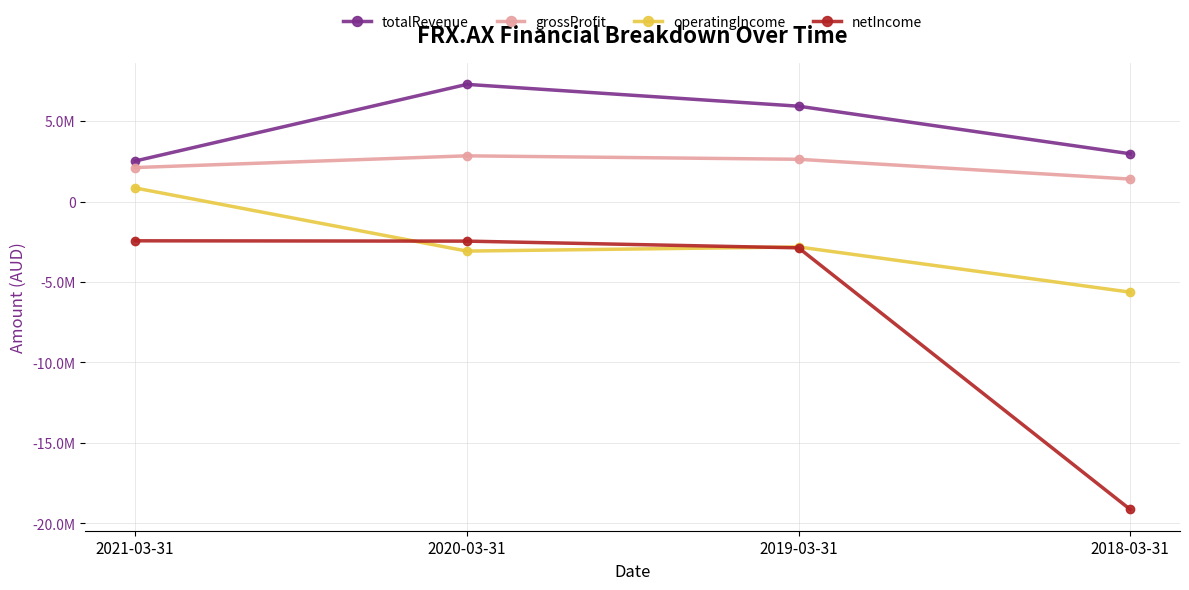

Does the chart have visible grid lines?

Yes